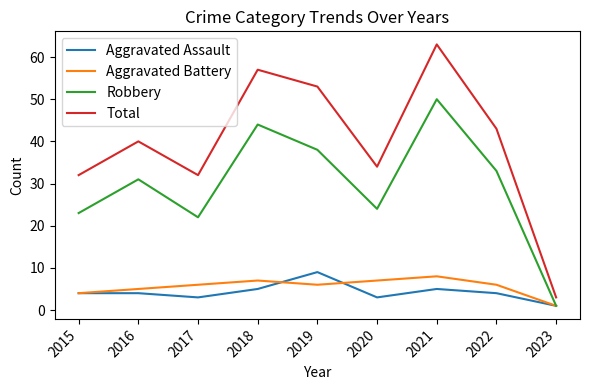

Read the Robbery value at 2018.

44